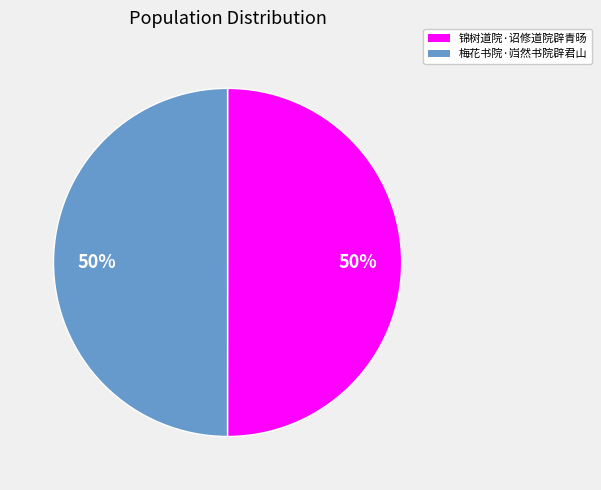

Do 梅花书院·岿然书院辟君山 and 锦树道院·诏修道院辟青旸 together represent more than half of the pie?

Yes